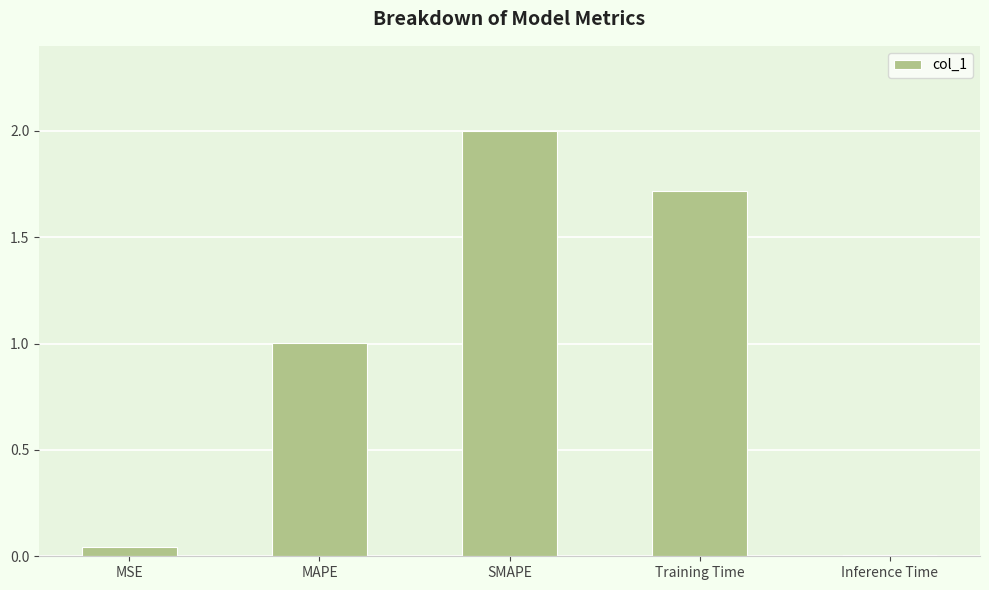

What is the maximum value shown in the chart?

2.0